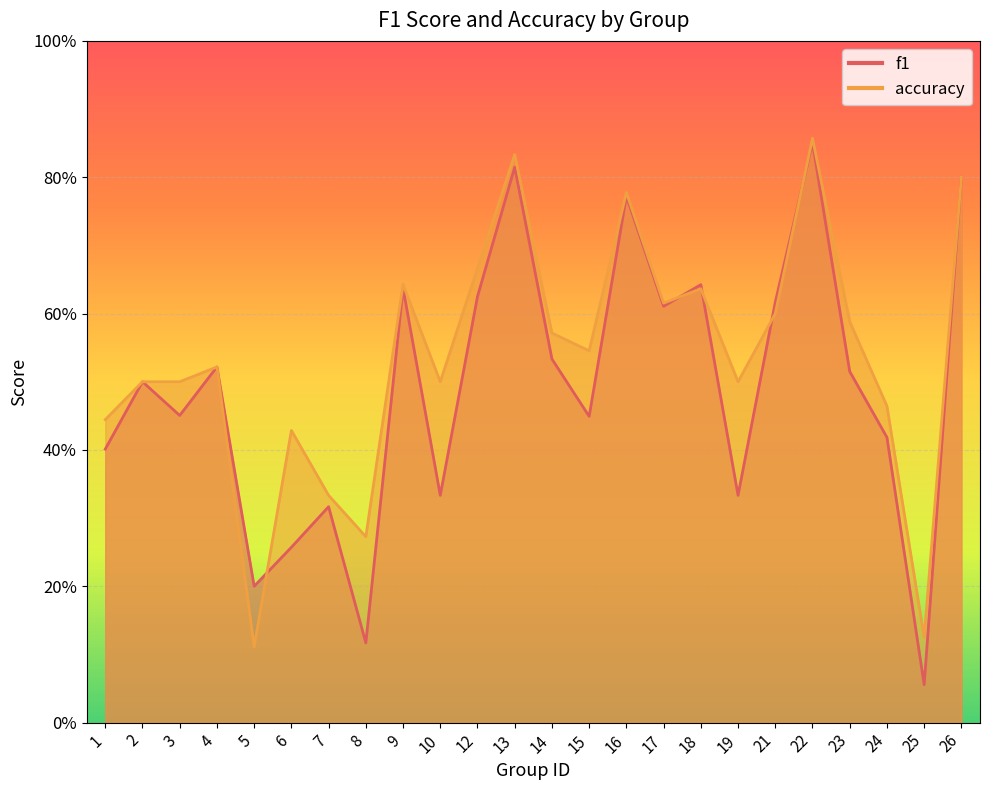

In accuracy, how many points are higher than both neighbors (excluding endpoints)?

7